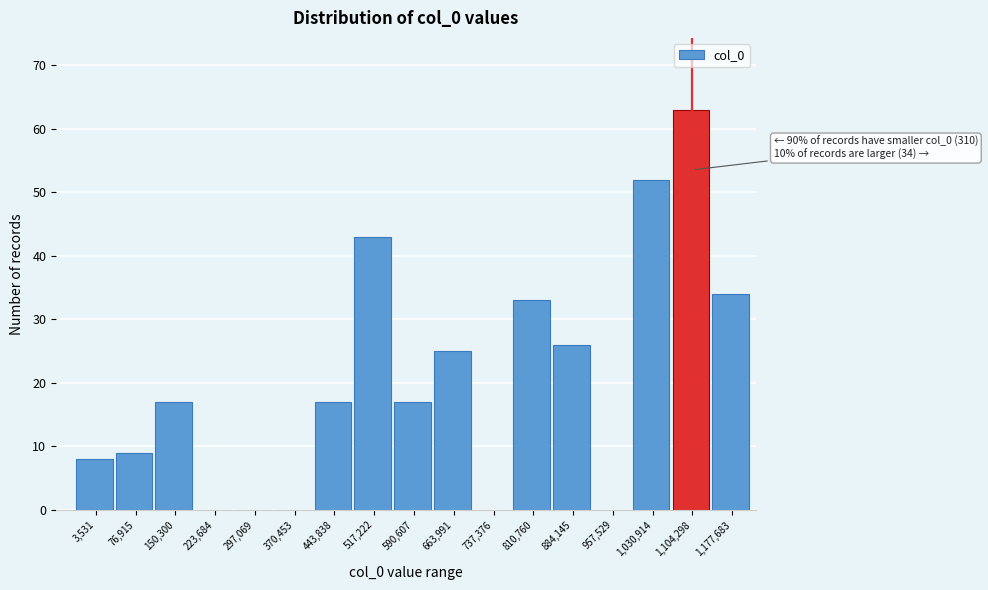

Reading right to left, extract all data points from this chart.

1,177,683=34	1,104,298=63	1,030,914=52	957,529=0	884,145=26	810,760=33	737,376=0	663,991=25	590,607=17	517,222=43	443,838=17	370,453=0	297,069=0	223,684=0	150,300=17	76,915=9	3,531=8